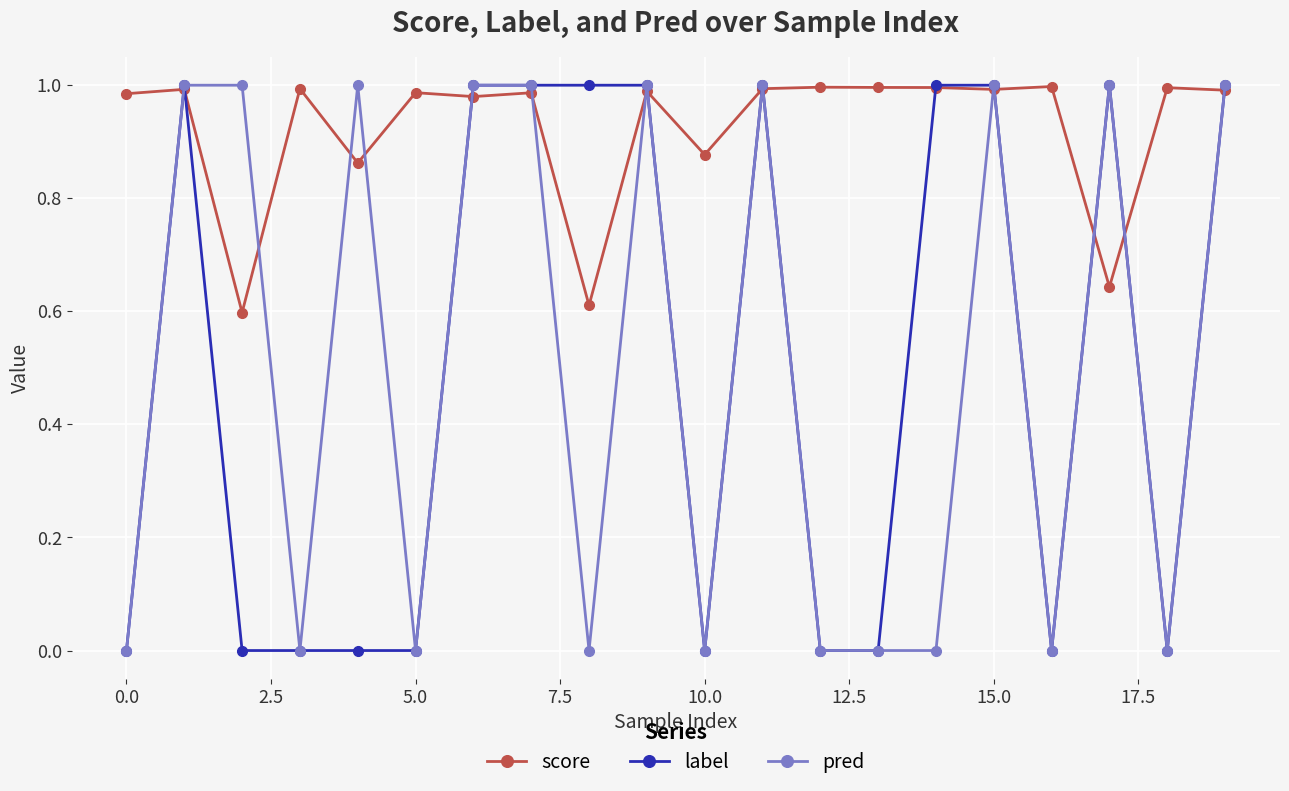

True or false: score has more than 0 interior local peaks.

True